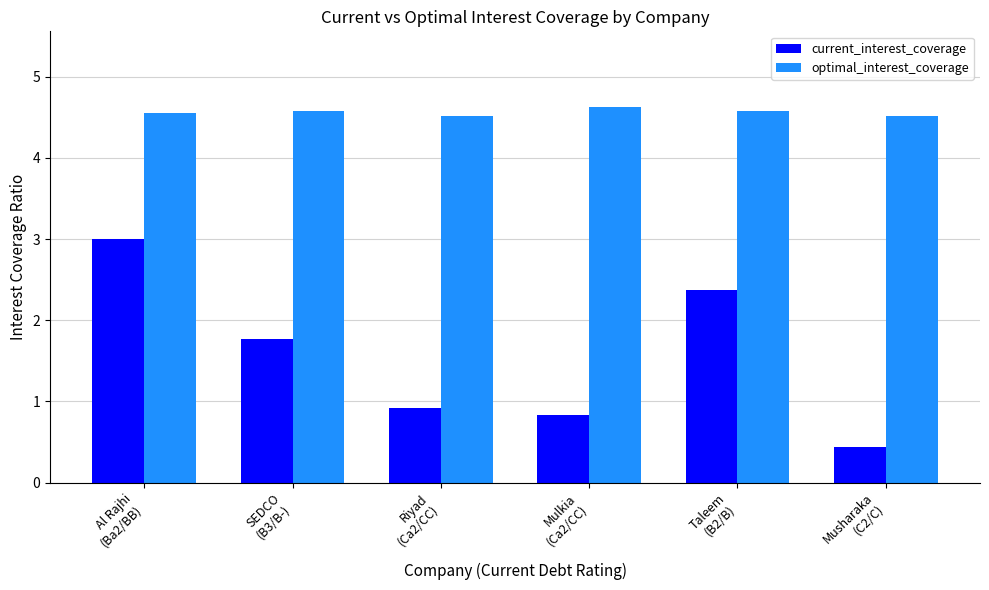

Reading left to right, transcribe all the data shown in this chart.

current_interest_coverage: 3.0	1.8	0.9	0.8	2.4	0.4
optimal_interest_coverage: 4.6	4.6	4.5	4.6	4.6	4.5